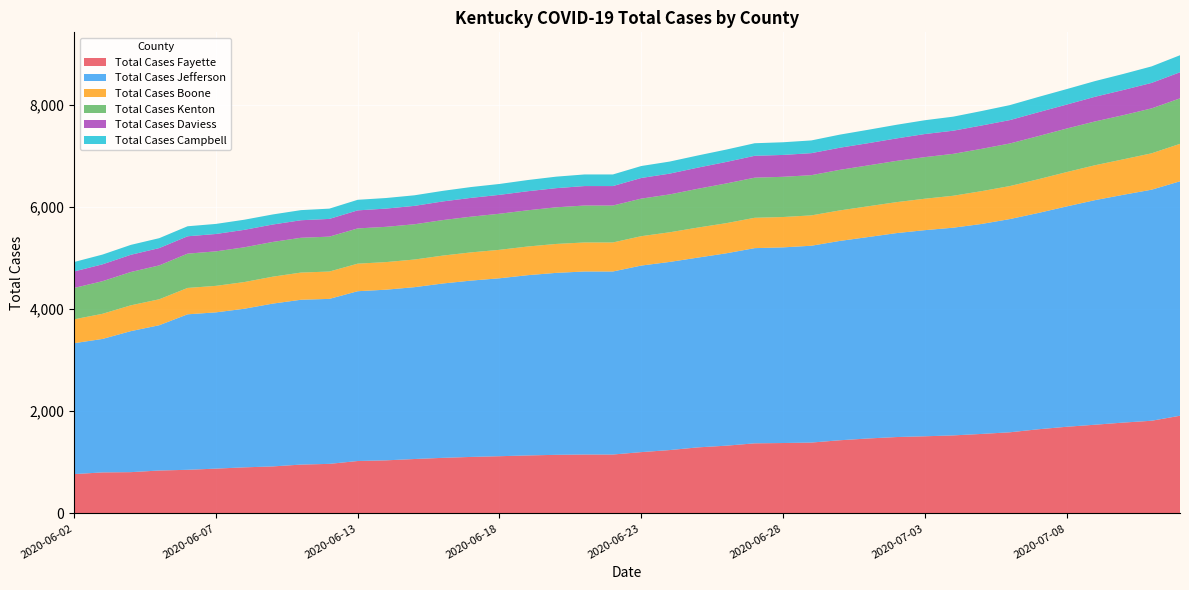

Reading left to right, what are all the values shown in this chart?

Total Cases Fayette: 2020-06-02=770	2020-06-03=803	2020-06-04=808	2020-06-05=840	2020-06-06=854	2020-06-07=877	2020-06-08=902	2020-06-09=920	2020-06-10=956	2020-06-11=970	2020-06-13=1026	2020-06-14=1039	2020-06-15=1065	2020-06-16=1088	2020-06-17=1106	2020-06-18=1120	2020-06-19=1135	2020-06-20=1147	2020-06-21=1153	2020-06-22=1153	2020-06-23=1200	2020-06-24=1240	2020-06-25=1293	2020-06-26=1326	2020-06-27=1372	2020-06-28=1378	2020-06-29=1387	2020-06-30=1432	2020-07-01=1467	2020-07-02=1495	2020-07-03=1510	2020-07-04=1527	2020-07-05=1556	2020-07-06=1588	2020-07-07=1647	2020-07-08=1696	2020-07-09=1736	2020-07-10=1778	2020-07-11=1814	2020-07-13=1912
Total Cases Jefferson: 2020-06-02=2562	2020-06-03=2612	2020-06-04=2760	2020-06-05=2843	2020-06-06=3043	2020-06-07=3058	2020-06-08=3104	2020-06-09=3186	2020-06-10=3226	2020-06-11=3229	2020-06-13=3323	2020-06-14=3340	2020-06-15=3363	2020-06-16=3412	2020-06-17=3451	2020-06-18=3482	2020-06-19=3528	2020-06-20=3561	2020-06-21=3582	2020-06-22=3582	2020-06-23=3651	2020-06-24=3682	2020-06-25=3714	2020-06-26=3765	2020-06-27=3820	2020-06-28=3829	2020-06-29=3852	2020-06-30=3901	2020-07-01=3942	2020-07-02=3991	2020-07-03=4034	2020-07-04=4065	2020-07-05=4109	2020-07-06=4173	2020-07-07=4233	2020-07-08=4312	2020-07-09=4395	2020-07-10=4458	2020-07-11=4522	2020-07-13=4588
Total Cases Boone: 2020-06-02=467	2020-06-03=492	2020-06-04=505	2020-06-05=508	2020-06-06=516	2020-06-07=519	2020-06-08=522	2020-06-09=527	2020-06-10=532	2020-06-11=535	2020-06-13=539	2020-06-14=540	2020-06-15=541	2020-06-16=546	2020-06-17=552	2020-06-18=557	2020-06-19=561	2020-06-20=566	2020-06-21=568	2020-06-22=568	2020-06-23=575	2020-06-24=580	2020-06-25=588	2020-06-26=590	2020-06-27=594	2020-06-28=594	2020-06-29=594	2020-06-30=597	2020-07-01=602	2020-07-02=606	2020-07-03=615	2020-07-04=625	2020-07-05=642	2020-07-06=646	2020-07-07=660	2020-07-08=672	2020-07-09=683	2020-07-10=694	2020-07-11=712	2020-07-13=733
Total Cases Kenton: 2020-06-02=614	2020-06-03=638	2020-06-04=652	2020-06-05=663	2020-06-06=671	2020-06-07=675	2020-06-08=680	2020-06-09=680	2020-06-10=681	2020-06-11=683	2020-06-13=690	2020-06-14=690	2020-06-15=690	2020-06-16=695	2020-06-17=699	2020-06-18=706	2020-06-19=709	2020-06-20=717	2020-06-21=723	2020-06-22=723	2020-06-23=735	2020-06-24=741	2020-06-25=759	2020-06-26=777	2020-06-27=785	2020-06-28=787	2020-06-29=787	2020-06-30=794	2020-07-01=800	2020-07-02=807	2020-07-03=814	2020-07-04=820	2020-07-05=828	2020-07-06=833	2020-07-07=844	2020-07-08=852	2020-07-09=857	2020-07-10=864	2020-07-11=879	2020-07-13=890
Total Cases Daviess: 2020-06-02=323	2020-06-03=330	2020-06-04=337	2020-06-05=339	2020-06-06=340	2020-06-07=340	2020-06-08=342	2020-06-09=341	2020-06-10=343	2020-06-11=347	2020-06-13=353	2020-06-14=357	2020-06-15=360	2020-06-16=365	2020-06-17=368	2020-06-18=370	2020-06-19=373	2020-06-20=375	2020-06-21=381	2020-06-22=381	2020-06-23=404	2020-06-24=407	2020-06-25=414	2020-06-26=421	2020-06-27=428	2020-06-28=428	2020-06-29=431	2020-06-30=433	2020-07-01=435	2020-07-02=440	2020-07-03=452	2020-07-04=453	2020-07-05=457	2020-07-06=458	2020-07-07=467	2020-07-08=469	2020-07-09=483	2020-07-10=493	2020-07-11=499	2020-07-13=511
Total Cases Campbell: 2020-06-02=185	2020-06-03=191	2020-06-04=194	2020-06-05=194	2020-06-06=196	2020-06-07=197	2020-06-08=198	2020-06-09=197	2020-06-10=198	2020-06-11=201	2020-06-13=207	2020-06-14=207	2020-06-15=207	2020-06-16=207	2020-06-17=212	2020-06-18=213	2020-06-19=219	2020-06-20=225	2020-06-21=227	2020-06-22=227	2020-06-23=234	2020-06-24=236	2020-06-25=238	2020-06-26=242	2020-06-27=246	2020-06-28=248	2020-06-29=249	2020-06-30=256	2020-07-01=262	2020-07-02=267	2020-07-03=270	2020-07-04=275	2020-07-05=283	2020-07-06=293	2020-07-07=299	2020-07-08=303	2020-07-09=307	2020-07-10=314	2020-07-11=323	2020-07-13=333